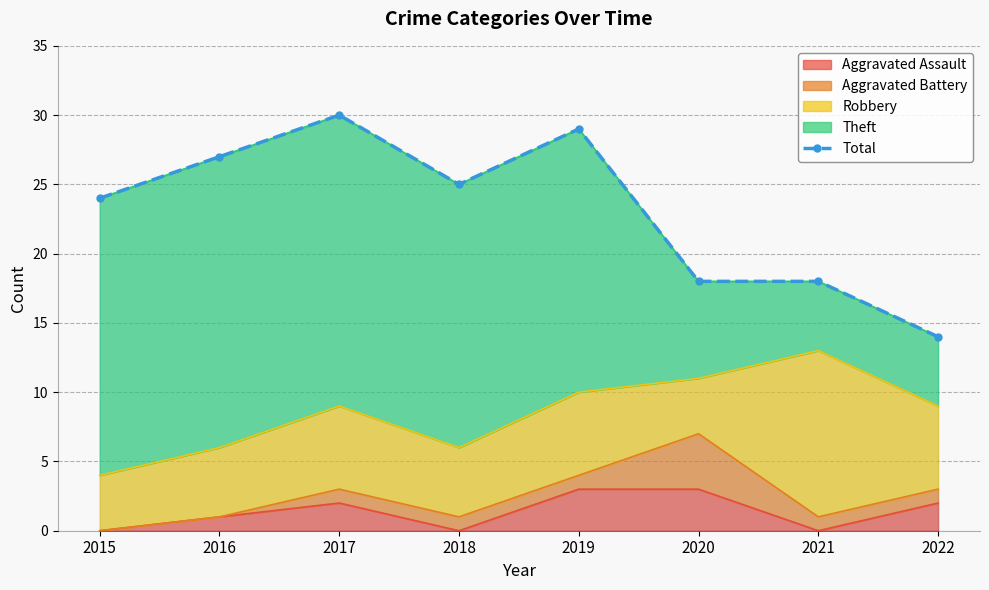

The Aggravated Assault series shows 3 at 2019. True or false?

True